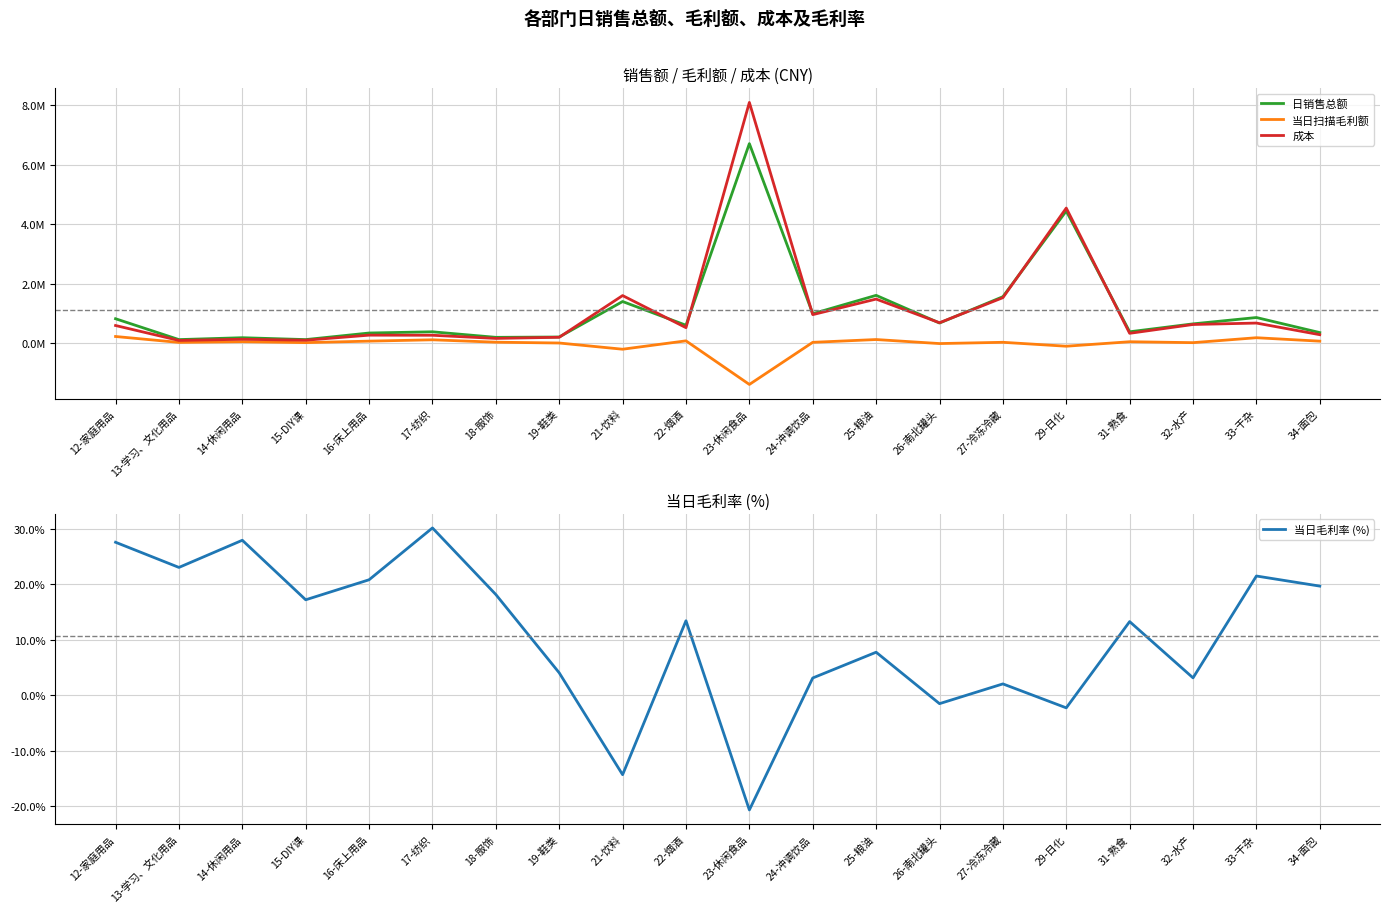

What is the label of the 13th point from the right?

19-鞋类